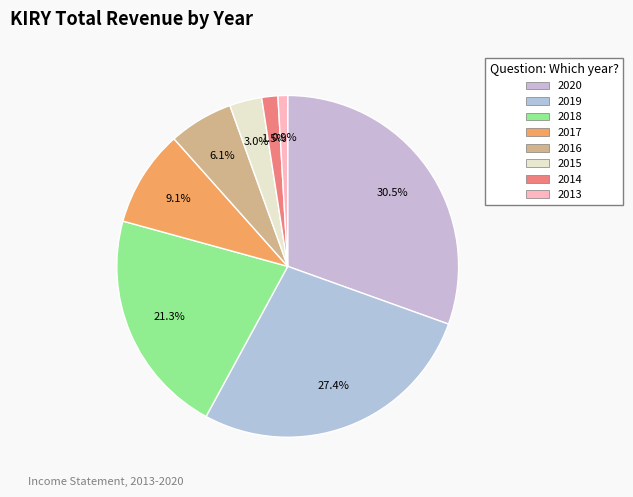

To the nearest percent, what portion does 2018 represent?

21%